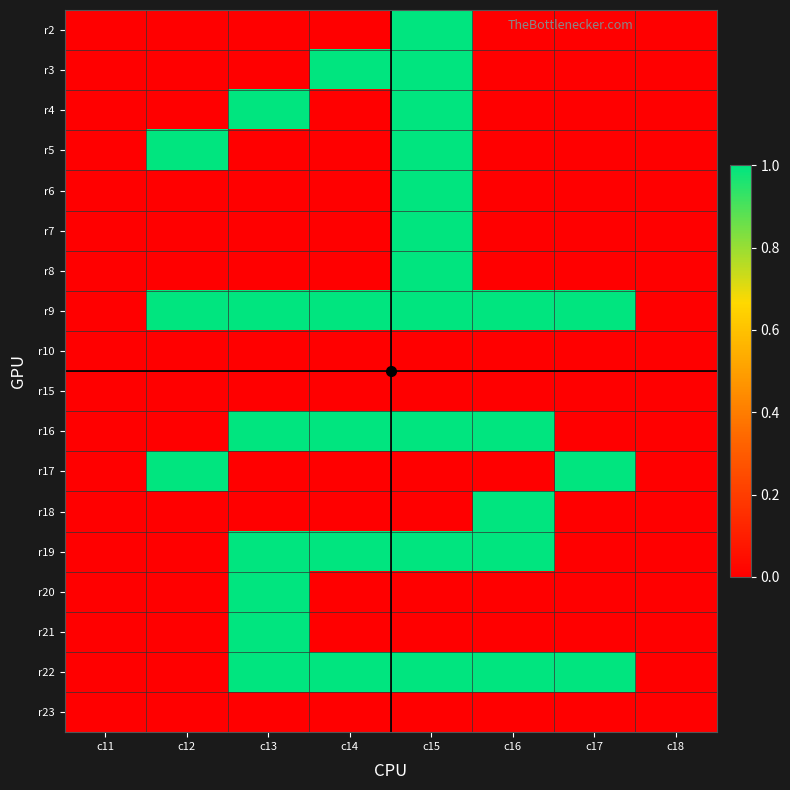

What is the total value across all series at c15?

11